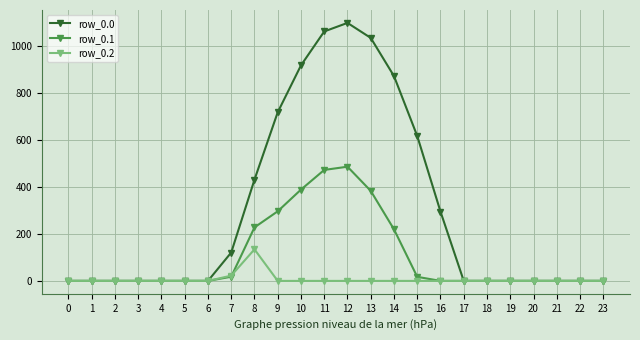

True or false: row_0.0 has more than 0 interior local peaks.

True